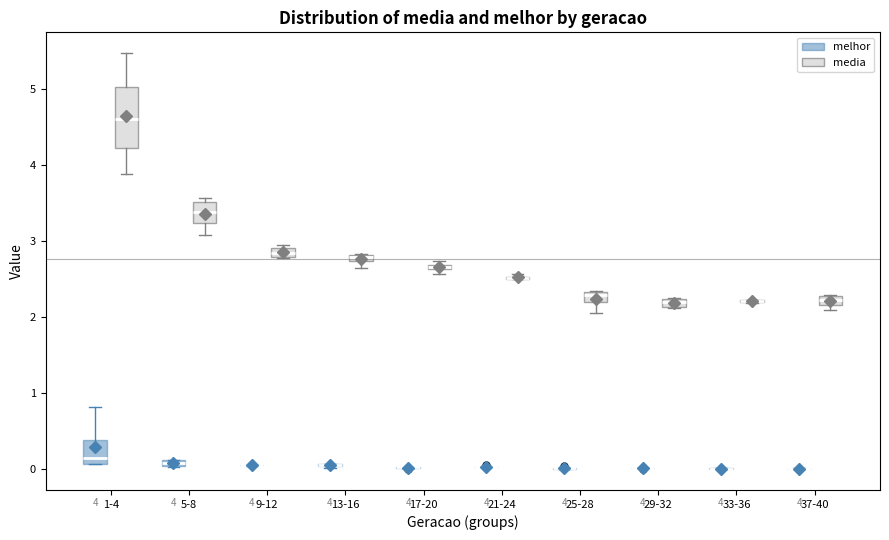

Comparing the boxes themselves (not the whiskers), which one is the tallest?

1-4 (media)